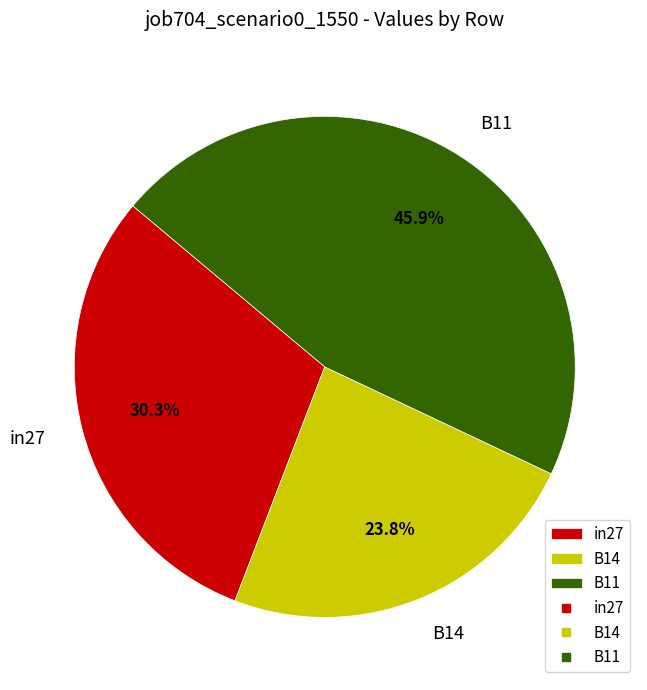

The in27 slice represents 17% of the pie. True or false?

False